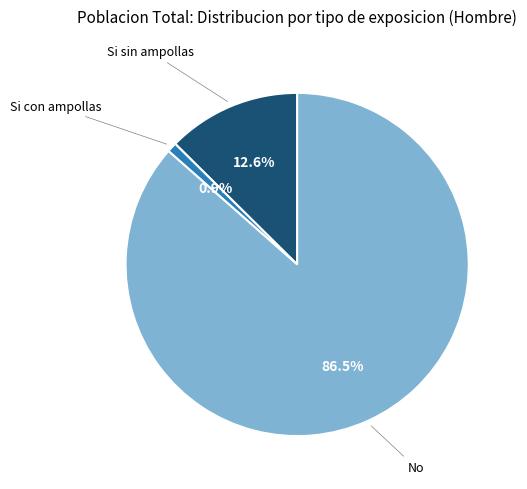

Does any single category account for the majority?

Yes